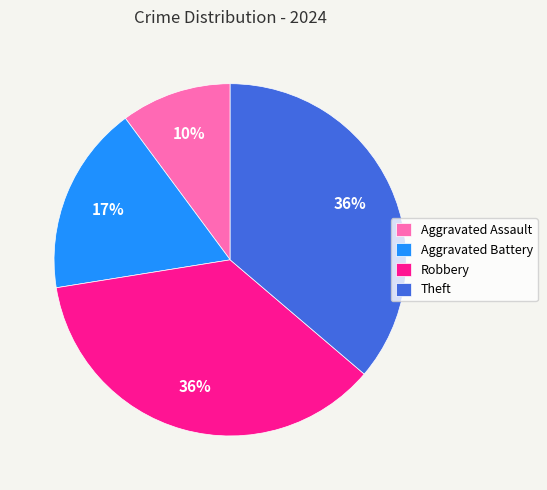

Is there a majority slice in this chart?

No